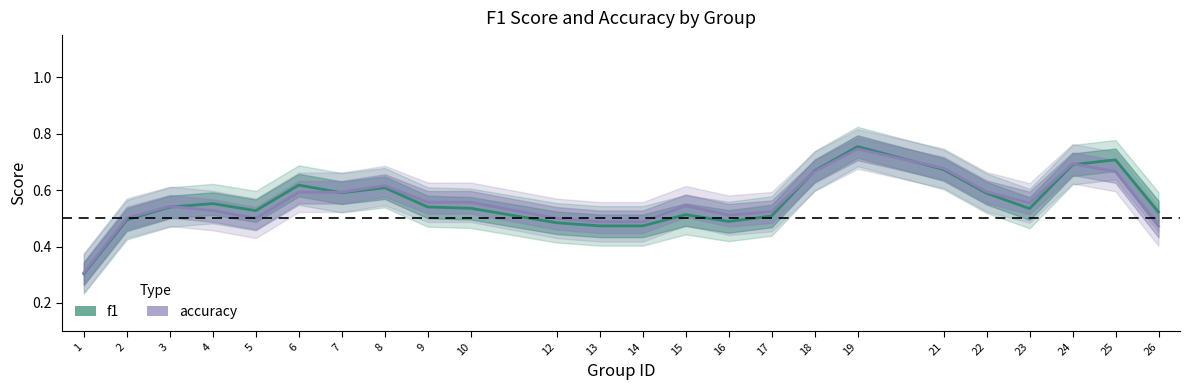

True or false: accuracy and f1 cross at least once.

True